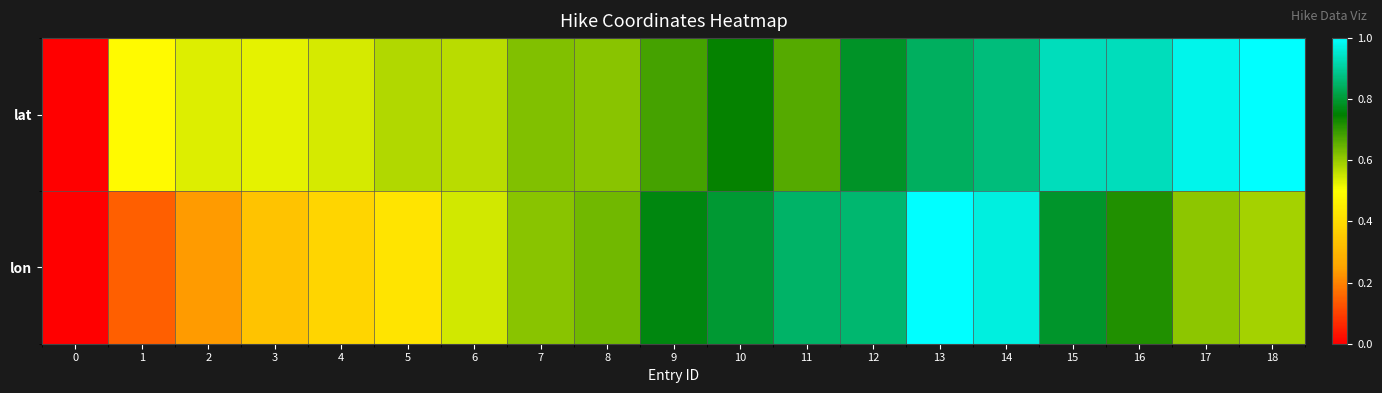

Reading right to left, extract all data points from this chart.

lat: 18=1.0	17=1.0	16=0.9	15=0.9	14=0.9	13=0.8	12=0.8	11=0.7	10=0.7	9=0.7	8=0.6	7=0.6	6=0.6	5=0.6	4=0.5	3=0.5	2=0.5	1=0.5	0=0.0
lon: 18=0.6	17=0.6	16=0.7	15=0.8	14=1.0	13=1.0	12=0.9	11=0.8	10=0.8	9=0.8	8=0.6	7=0.6	6=0.5	5=0.4	4=0.4	3=0.3	2=0.2	1=0.1	0=0.0